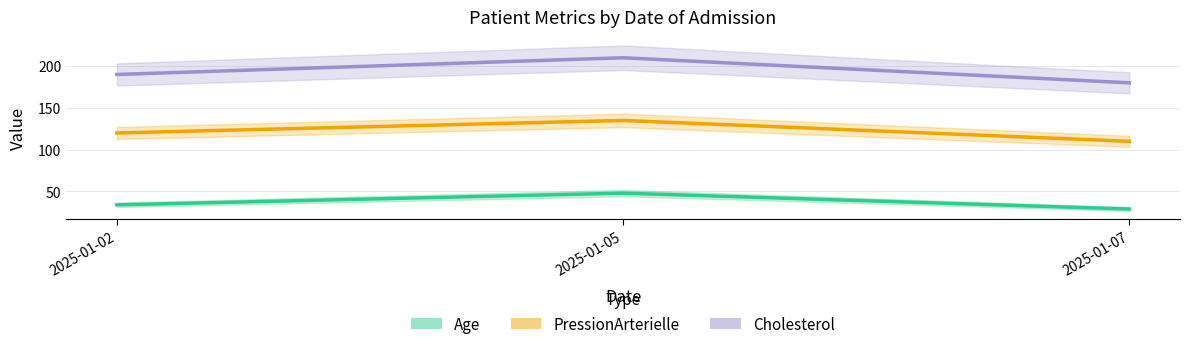

How many Age values are between 29 and 48?

3